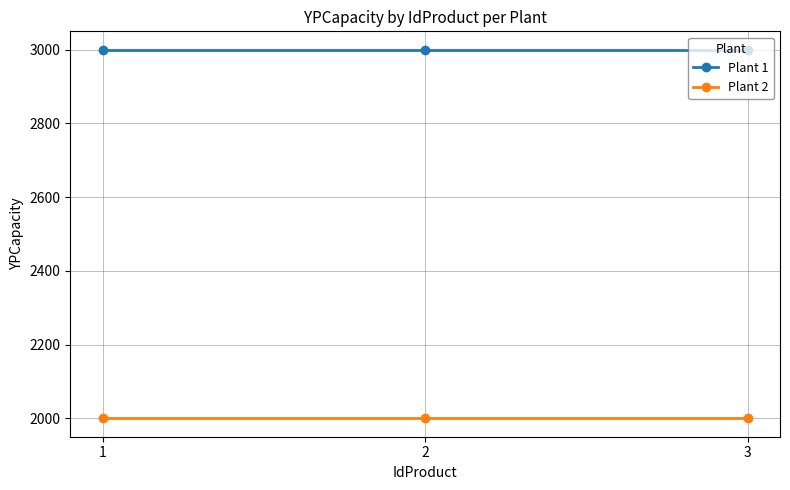

Is it true that Plant 1 equals 967 at 1?

False